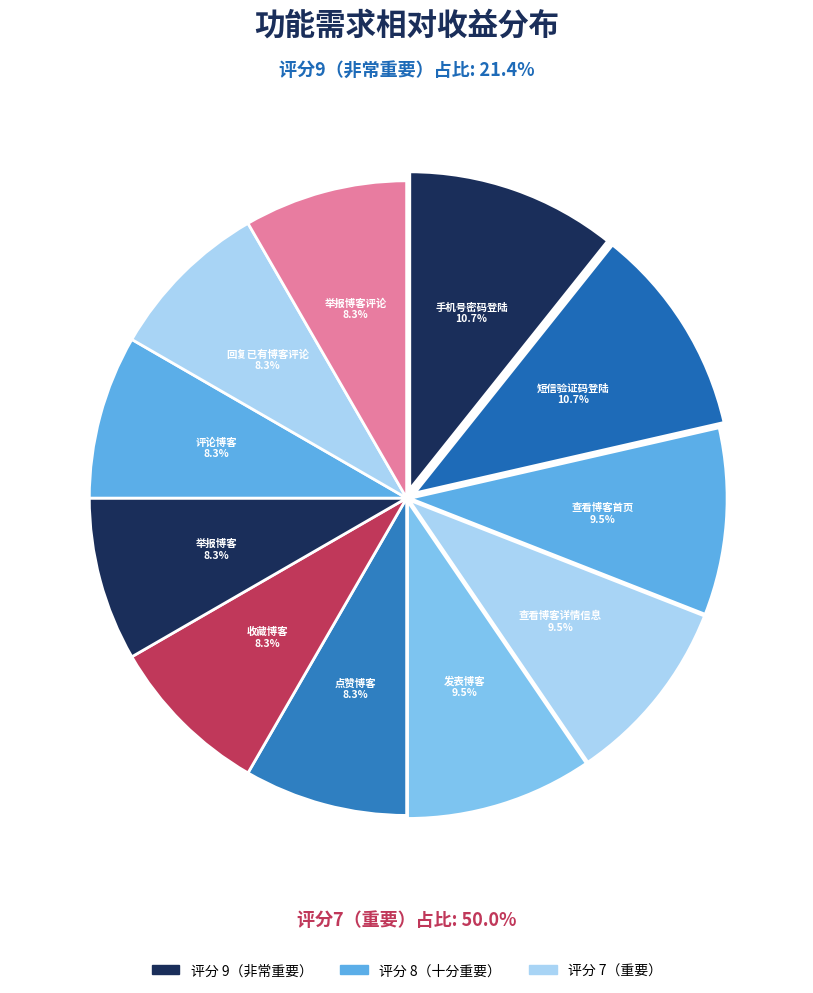

How many slices are in this pie chart?

11